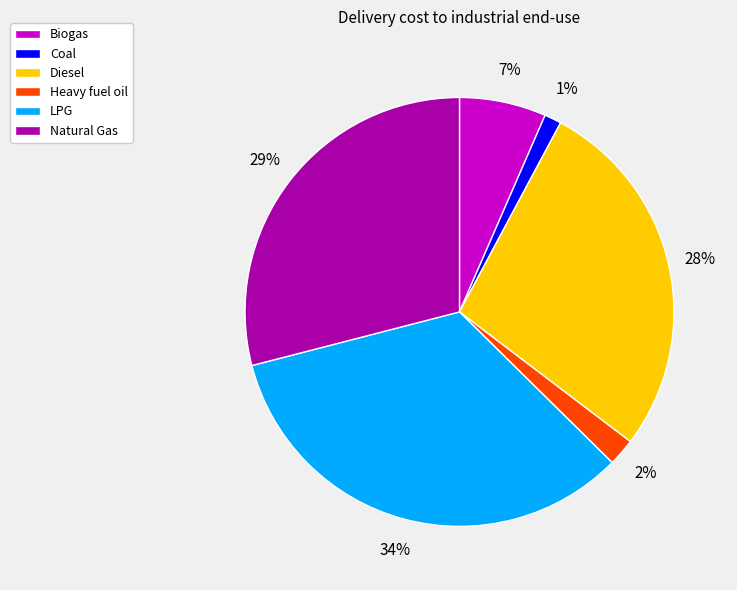

The LPG slice represents 34% of the pie. True or false?

True